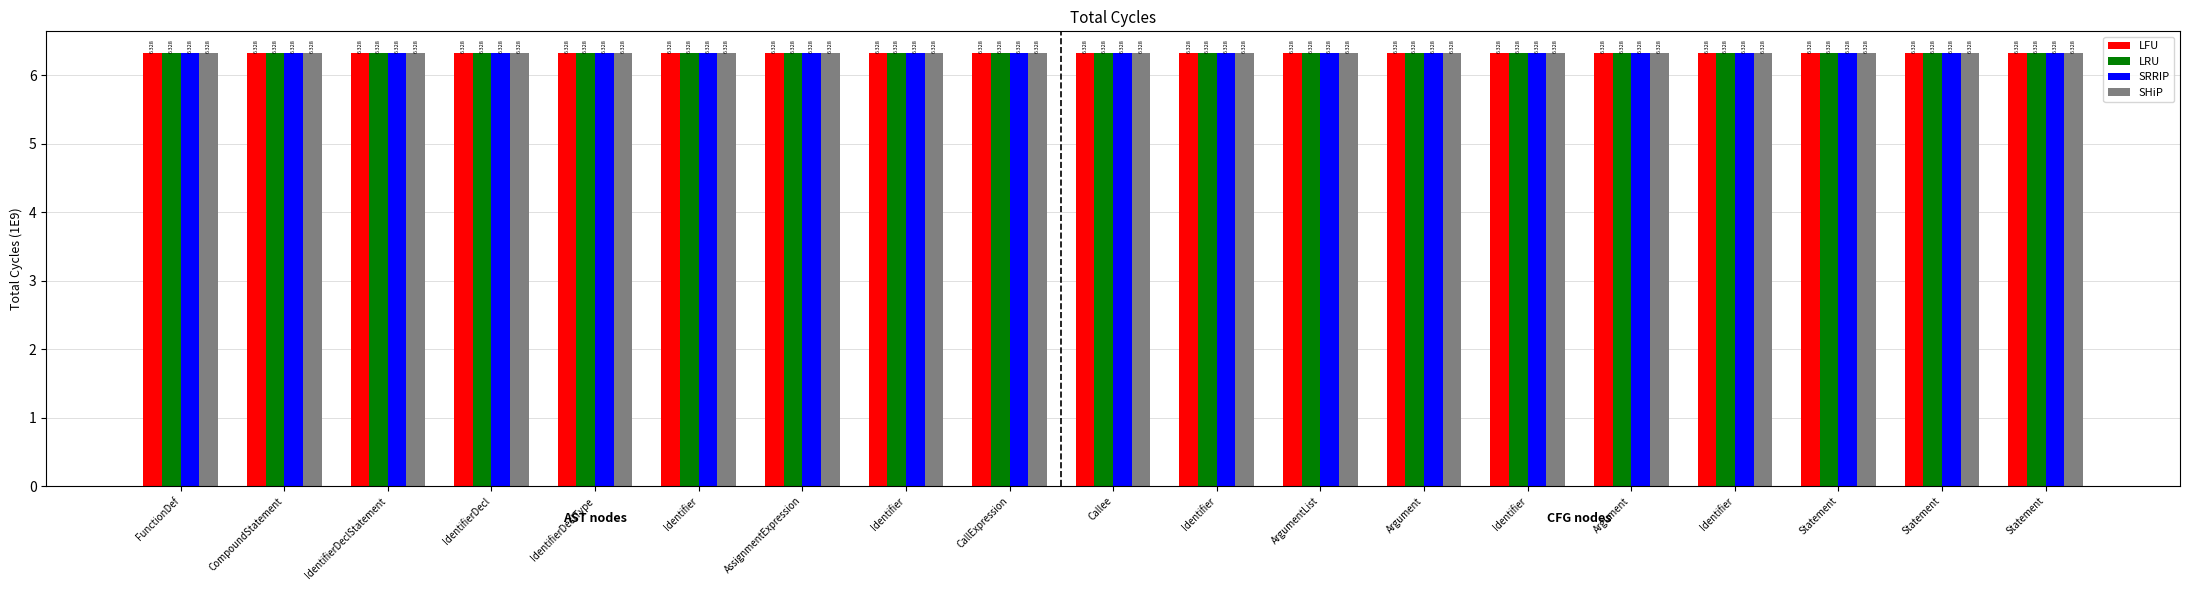

What is the highest value of the LRU series?

6.3